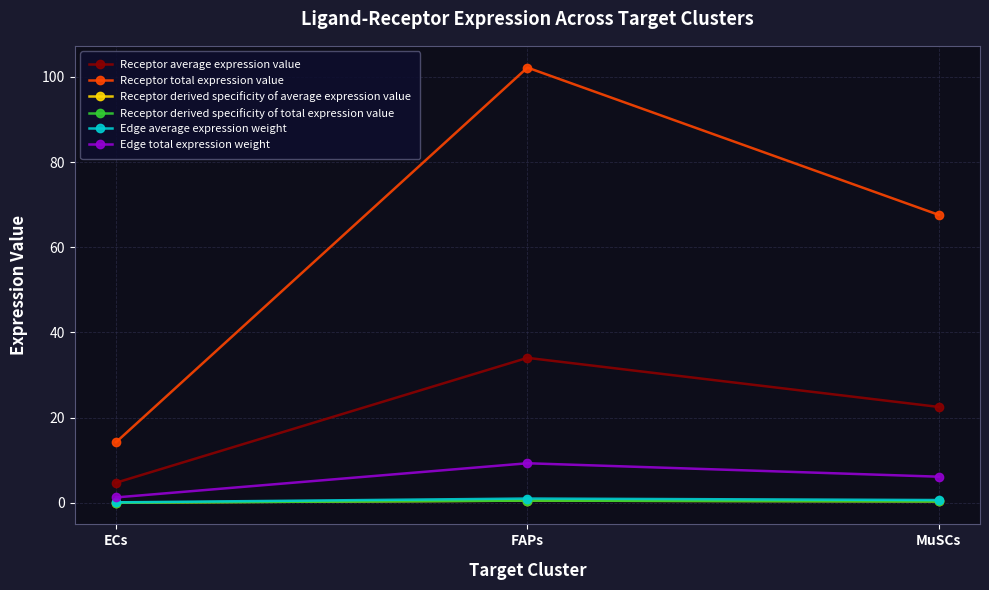

What is the highest value of the Receptor derived specificity of total expression value series?

0.6